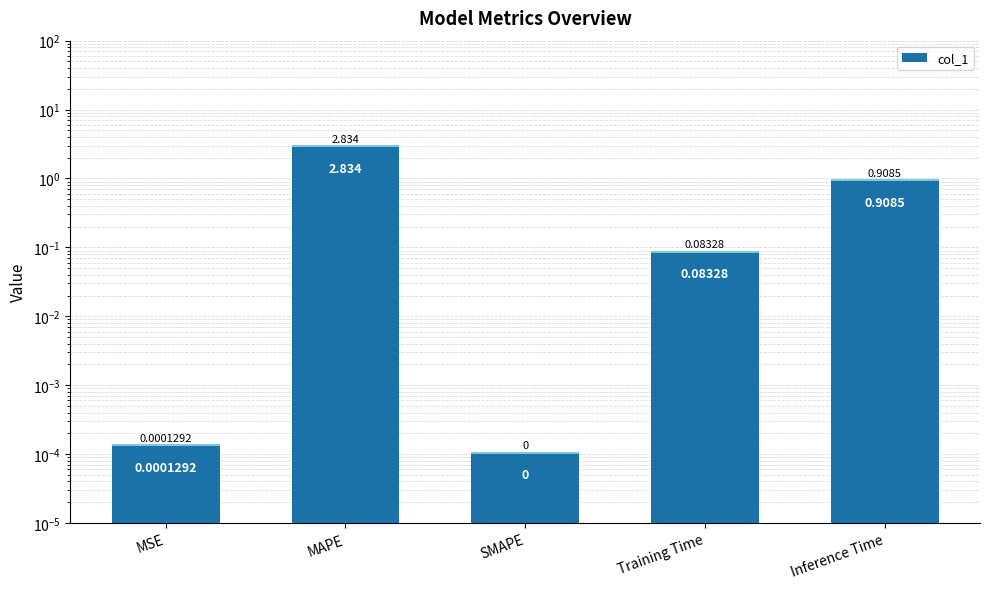

At which category does the chart reach its minimum across all series?

SMAPE